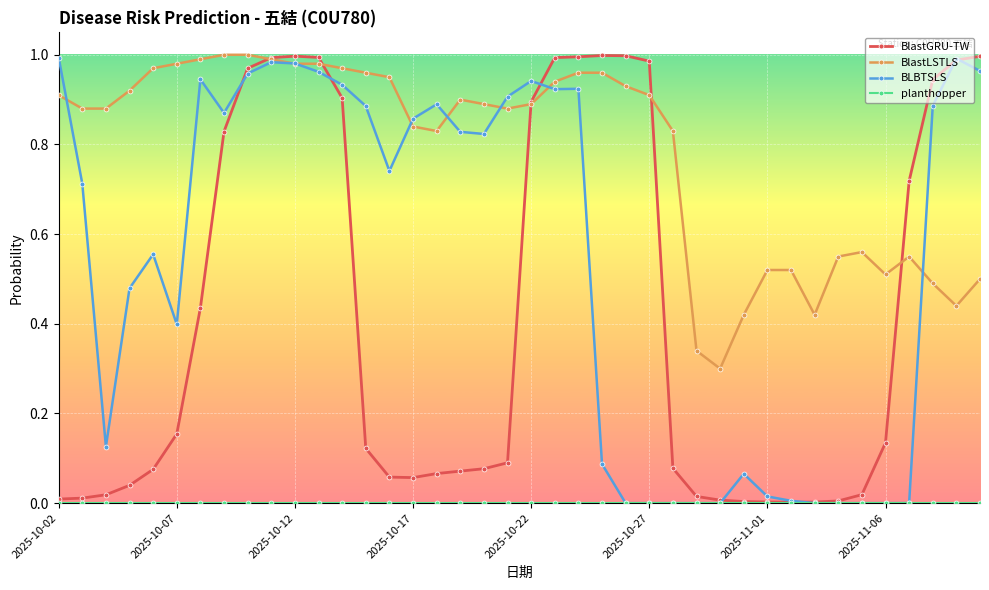

Is this an area chart (filled region under the line)?

No